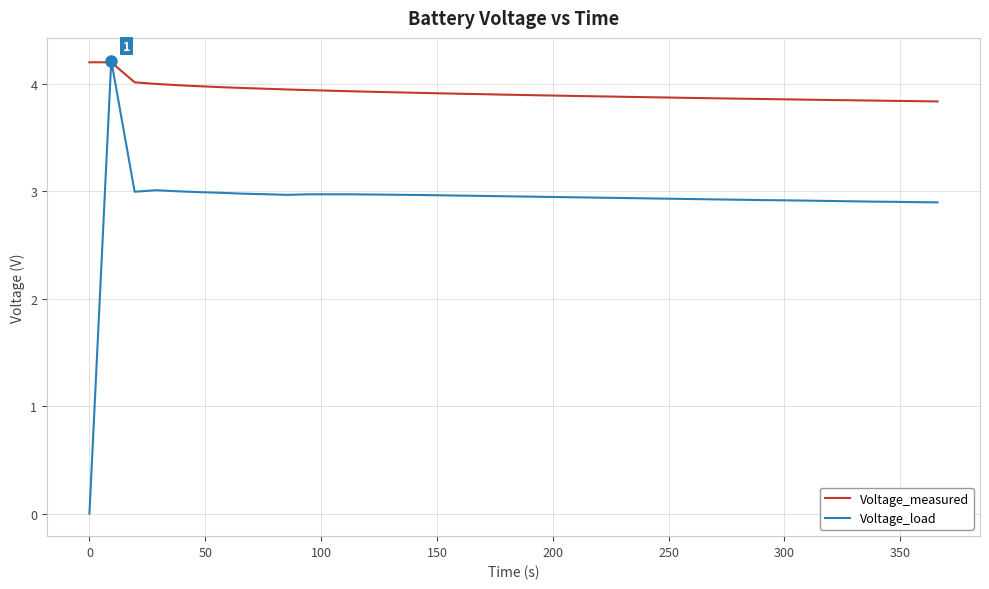

Rank the series by their average value, from lowest to highest.

Voltage_load, Voltage_measured